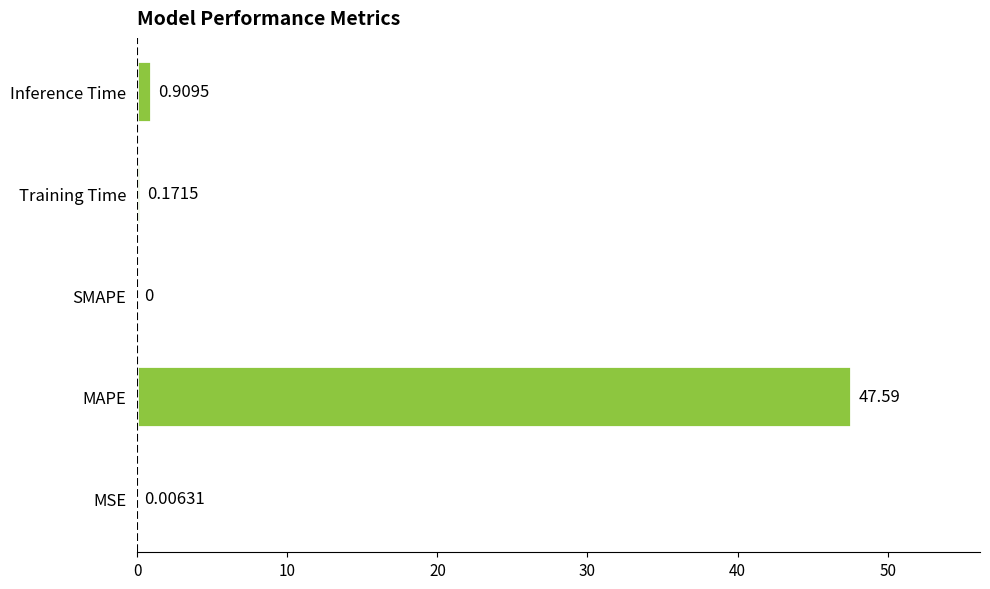

Where is the data nearest to the value 23?

Inference Time